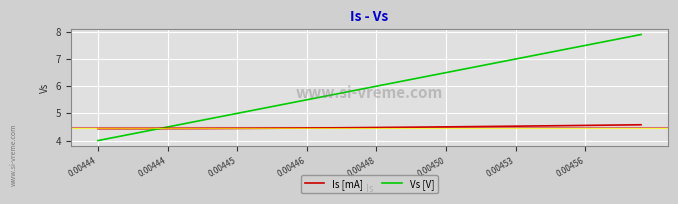

Which series has the widest spread of values?

Vs [V]